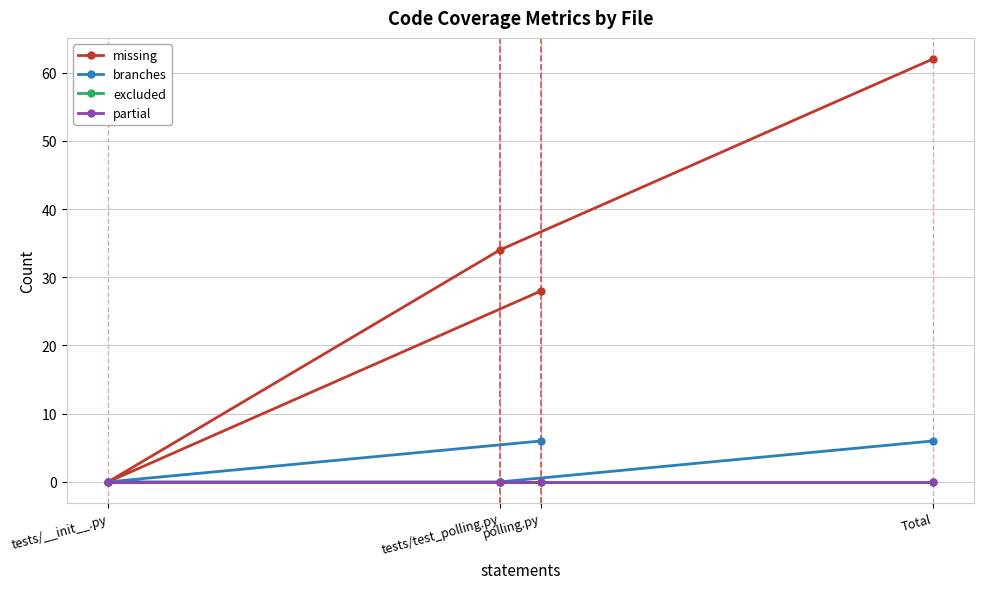

How many series are shown in this chart?

4